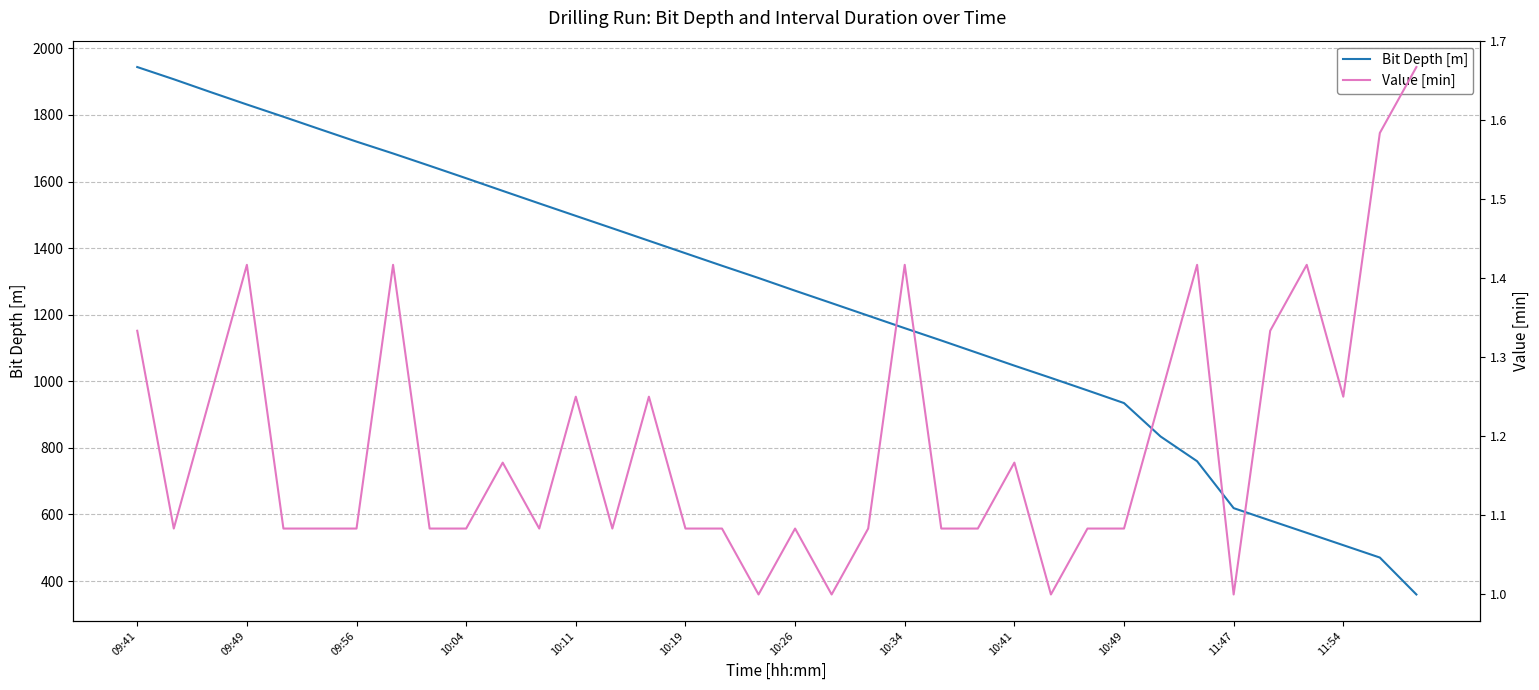

List the series in order of their overall mean, highest first.

Bit Depth [m], Value [min]